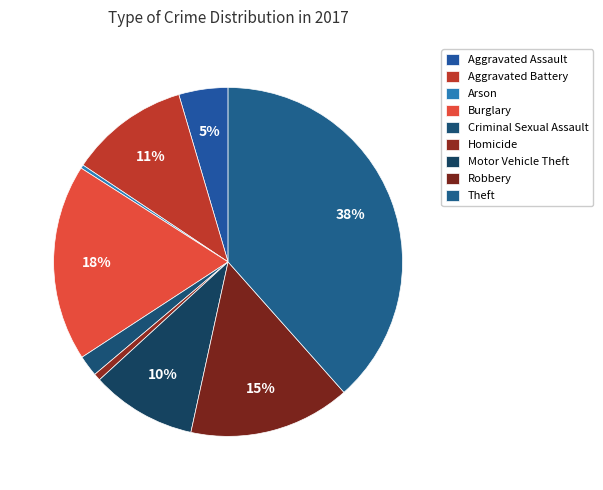

True or false: Homicide accounts for 11% of the total.

False